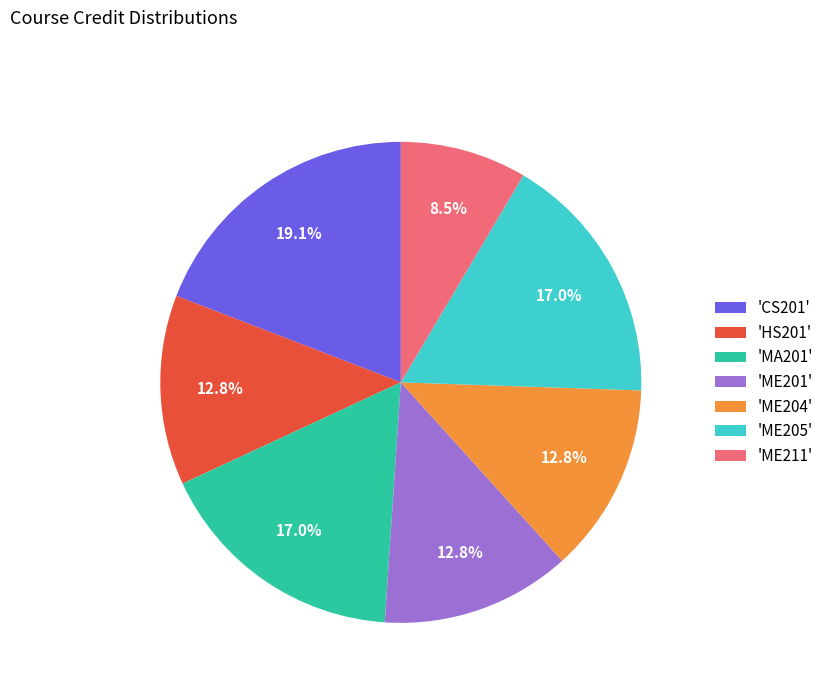

Which slice is the smallest?

'ME211'